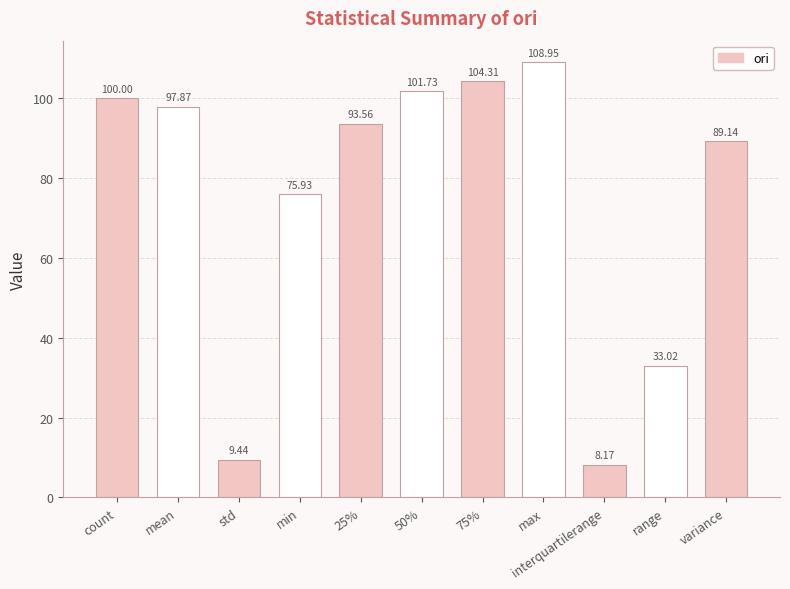

Where does the data first go above 93?

count